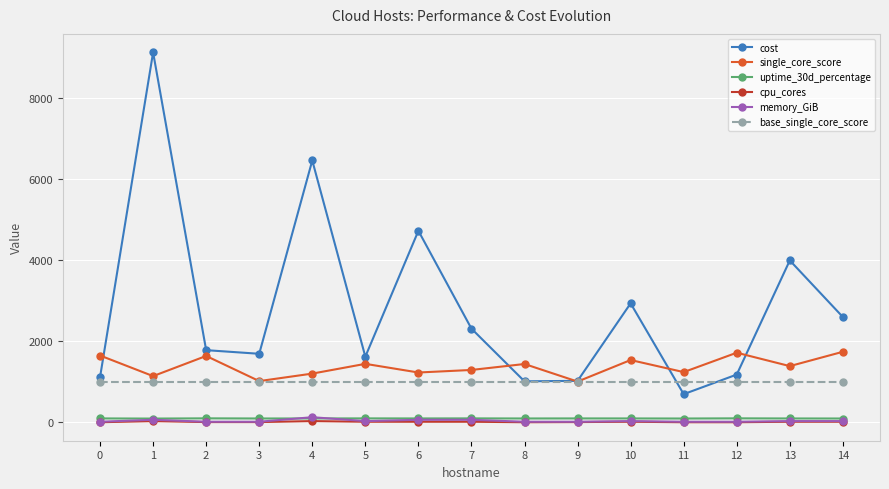

What is the greatest value displayed?

9138.4